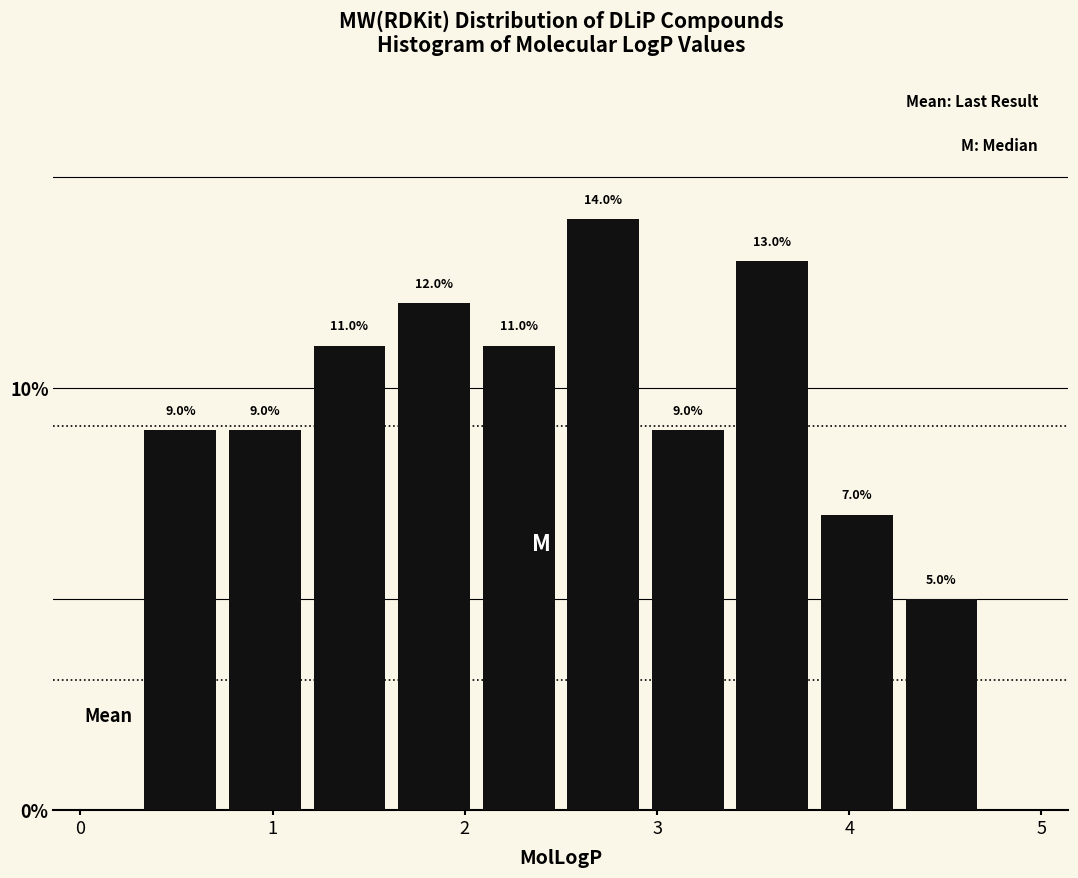

Reading left to right, list every bar in this chart as the range it spans on the x-axis followed by its height. The bar edges are not printed on the chart, so give them approximately, as read against the axis.

0.30 to 0.74: 9.0
0.74 to 1.18: 9.0
1.18 to 1.62: 11.0
1.62 to 2.06: 12.0
2.06 to 2.50: 11.0
2.50 to 2.94: 14.0
2.94 to 3.38: 9.0
3.38 to 3.82: 13.0
3.82 to 4.26: 7.0
4.26 to 4.70: 5.0